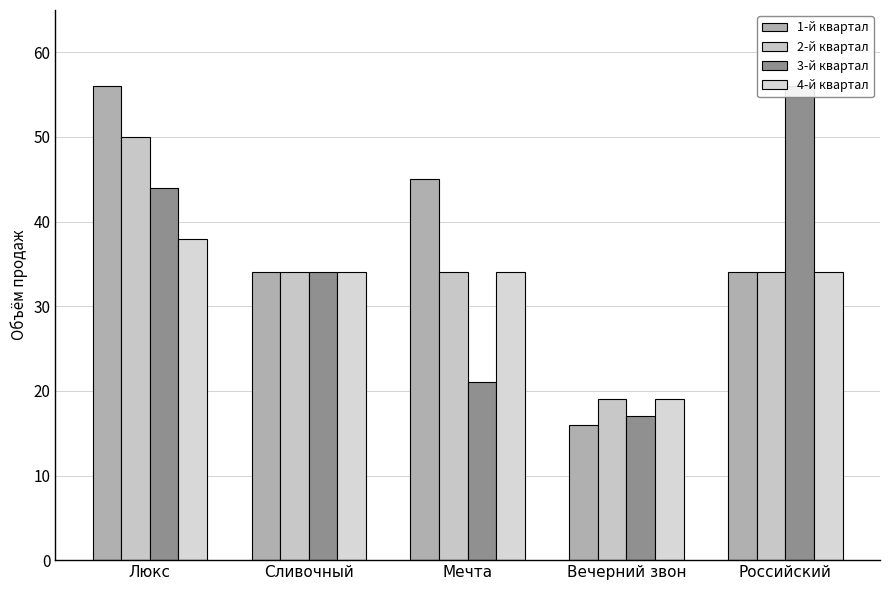

What is the label of the 4th bar from the right?

Сливочный